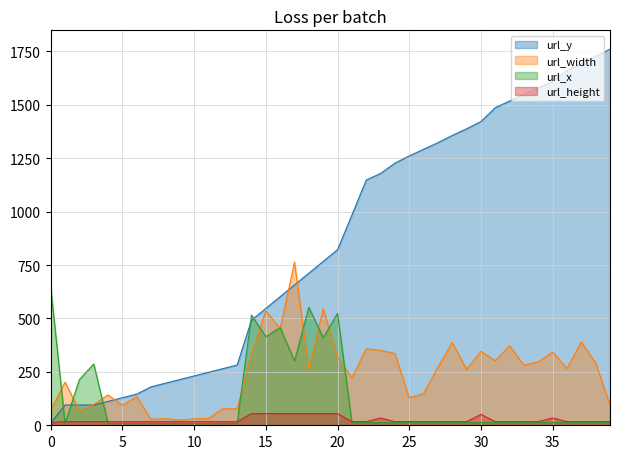

What is the difference between the url_y values at 15 and 31?

940